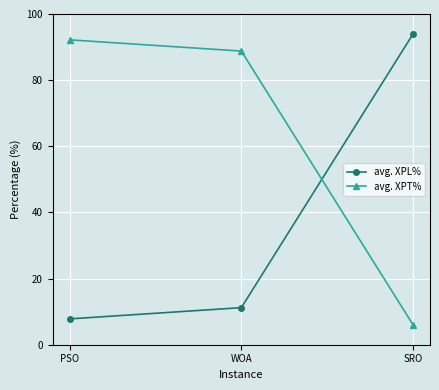

Rank the categories by avg. XPT% value from highest to lowest.

PSO, WOA, SRO